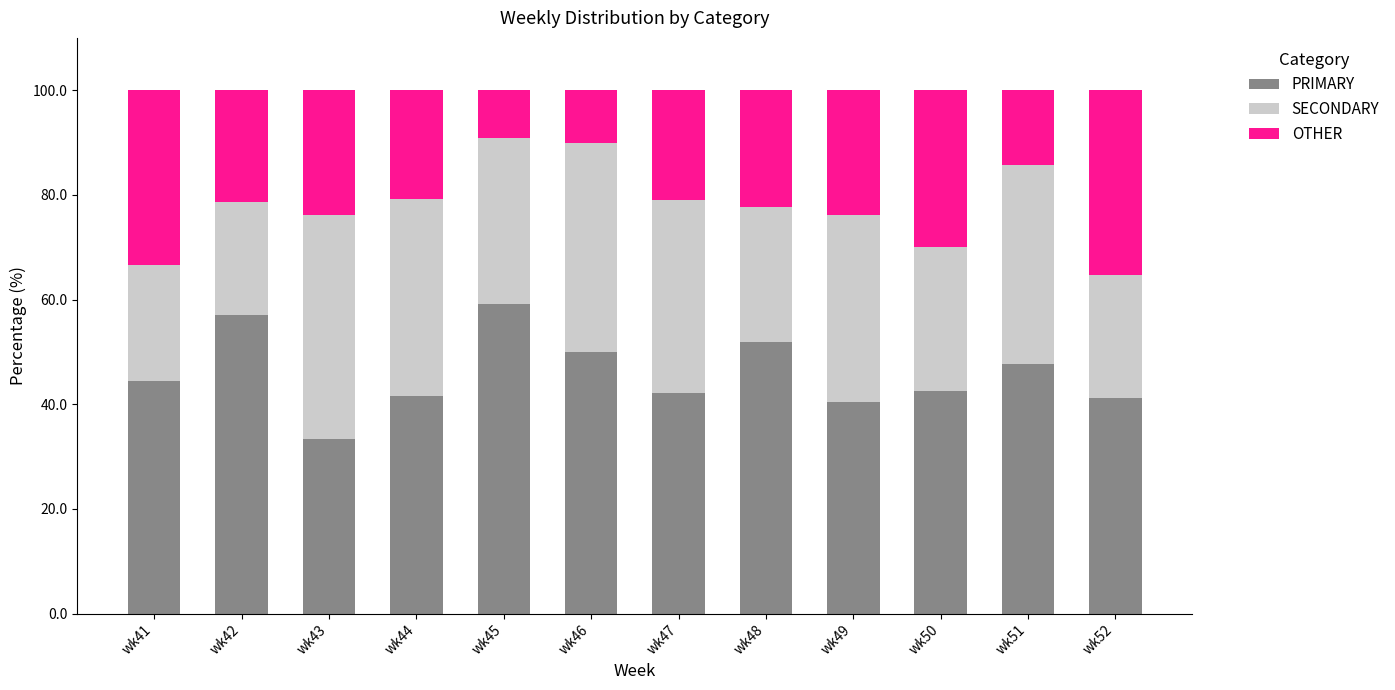

Is it true that PRIMARY equals 40.5 at wk49?

True